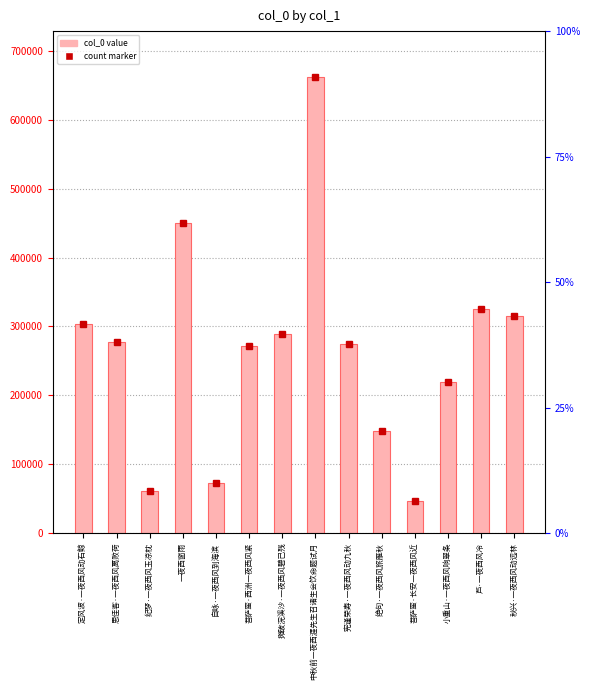

True or false: the data shows 463195 at 摊破浣溪沙·一夜西风碧已残.

False